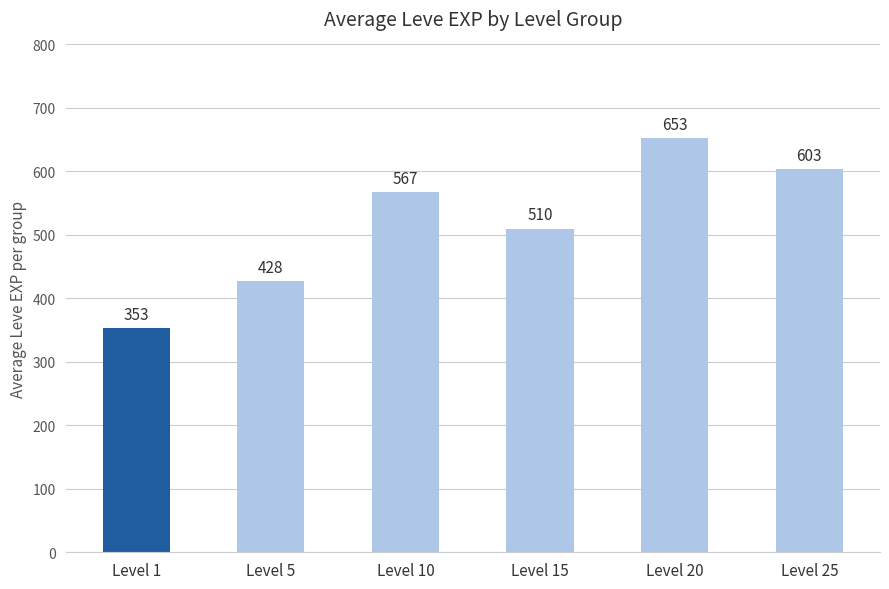

Rank the categories by value from highest to lowest.

Level 20, Level 25, Level 10, Level 15, Level 5, Level 1